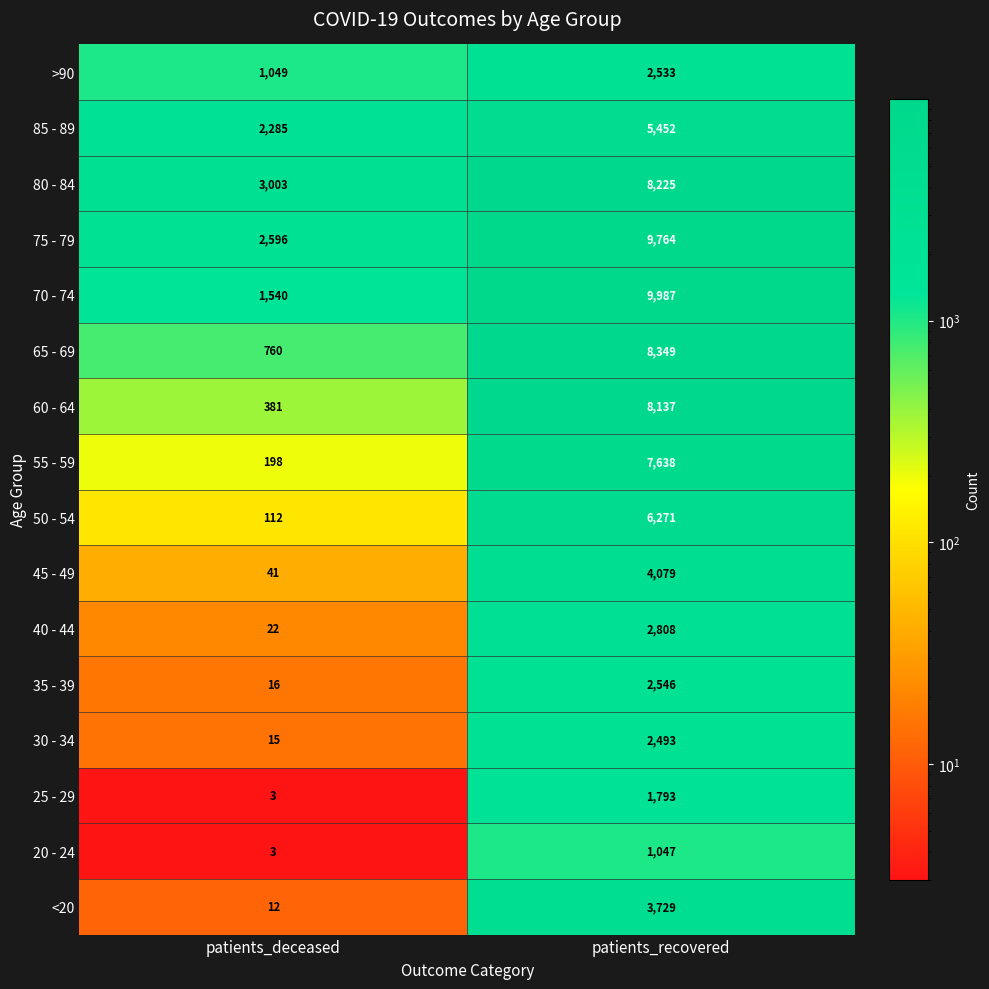

Is it true that 30 - 34 equals 6 at patients_deceased?

False